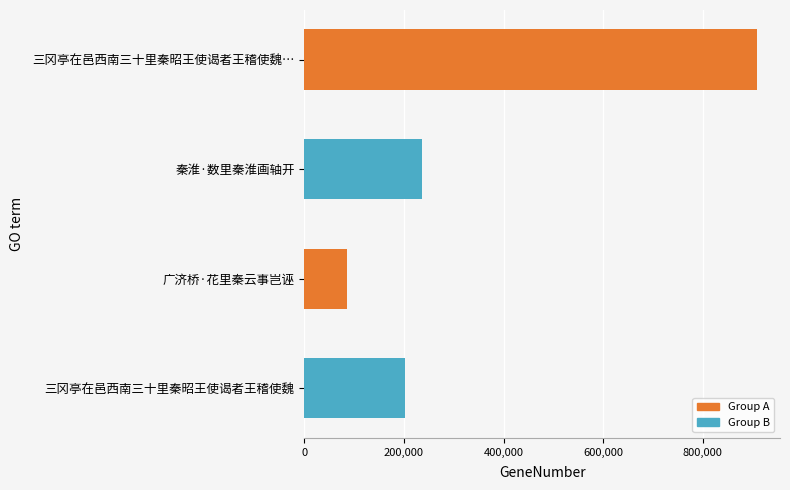

What is the label of the 4th bar from the bottom?

三冈亭在邑西南三十里秦昭王使谒者王稽使魏…